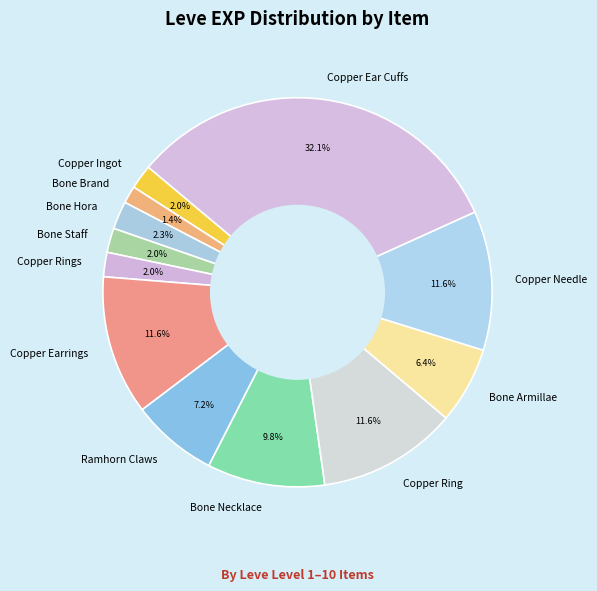

How many segments does this pie chart have?

12